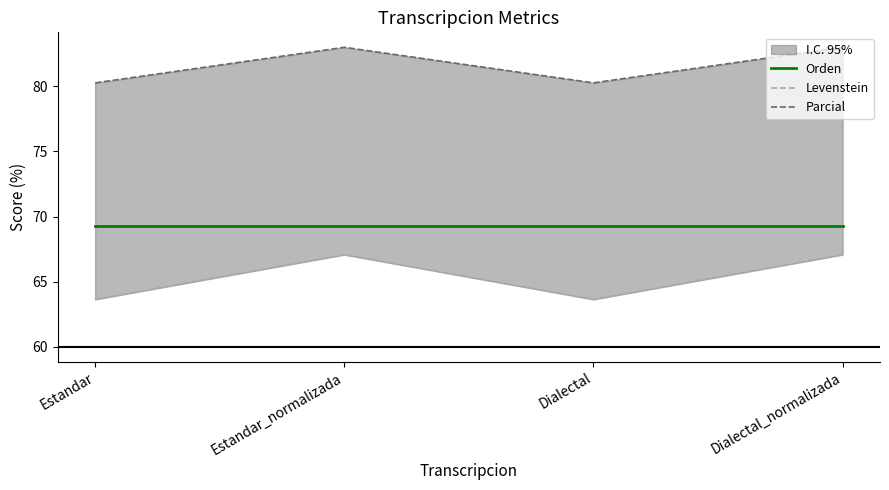

Which series changed the most between Estandar and Estandar_normalizada?

Levenstein